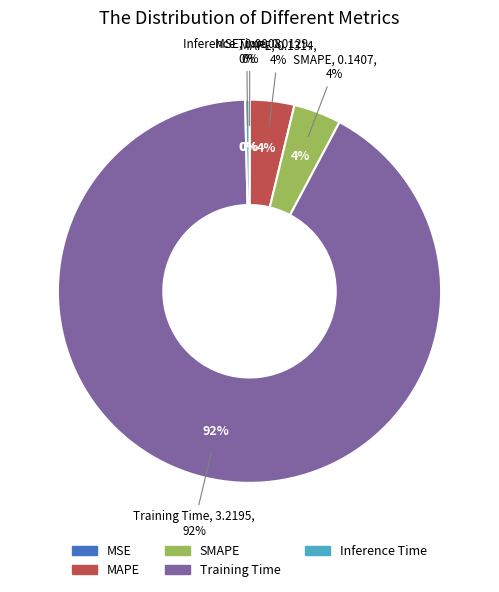

Which category has the biggest portion of the pie?

Training Time